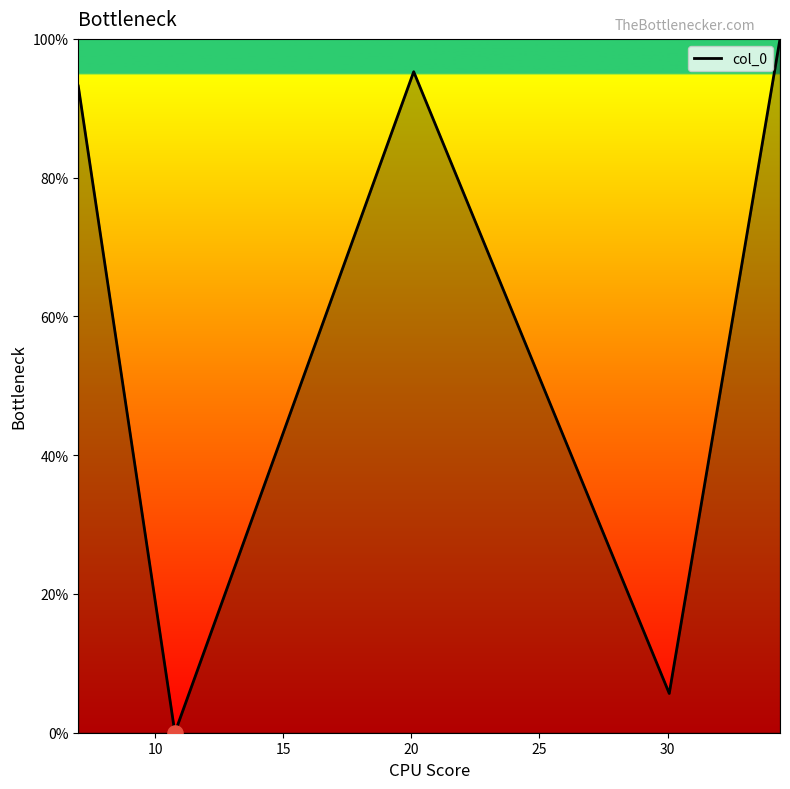

True or false: the data has more than 2 interior local peaks.

False